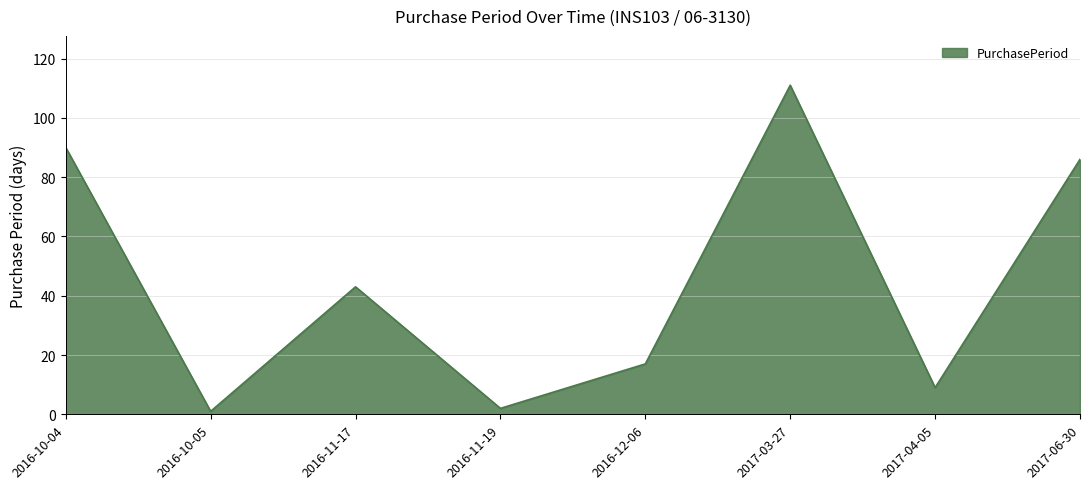

What is the greatest value displayed?

111